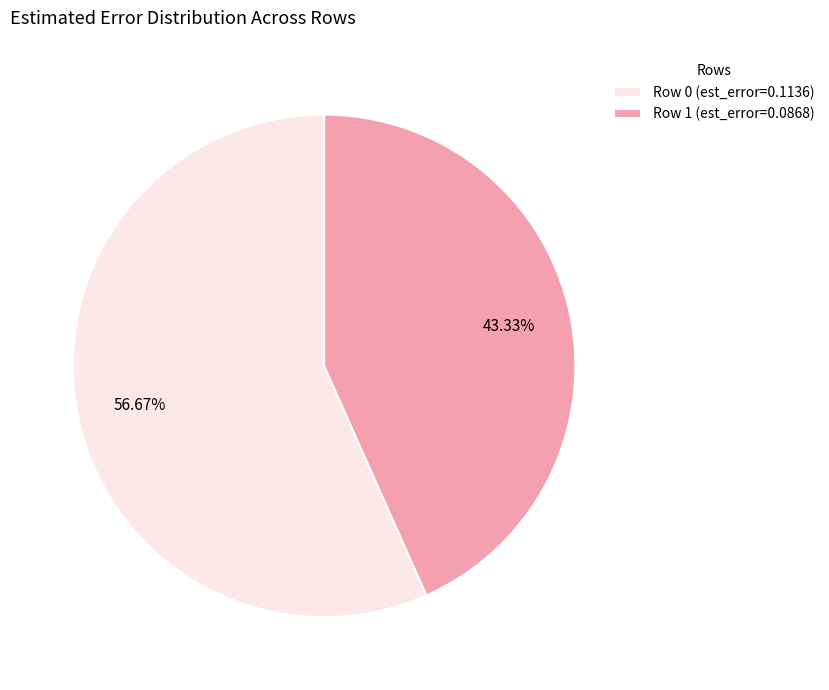

Which has a higher value, Row 1 or Row 0?

Row 0